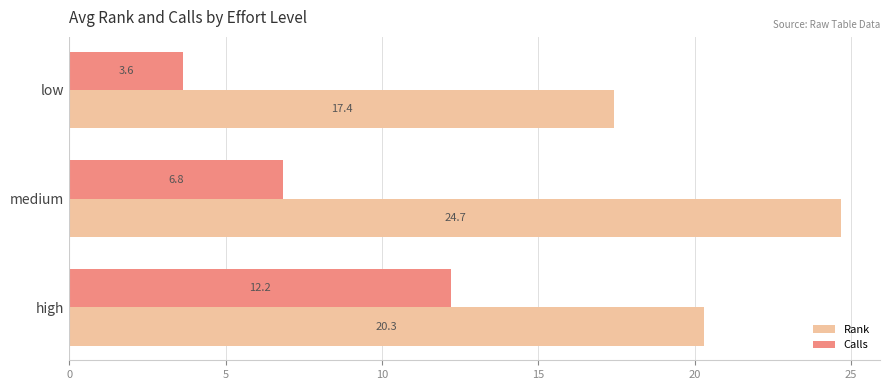

At which label is Rank closest to 21?

high